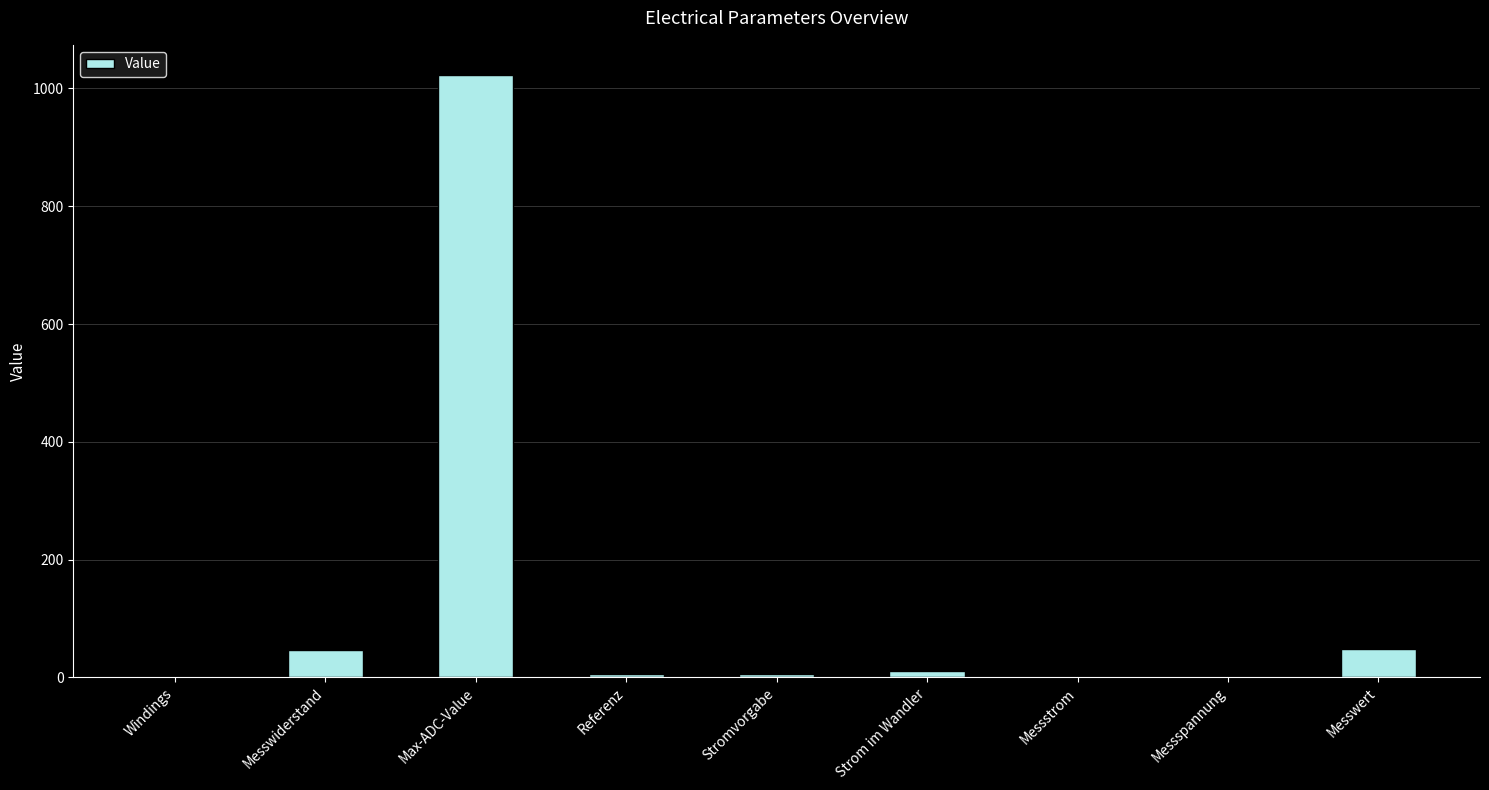

What is the change in value from Max-ADC-Value to Referenz?

-1018.0